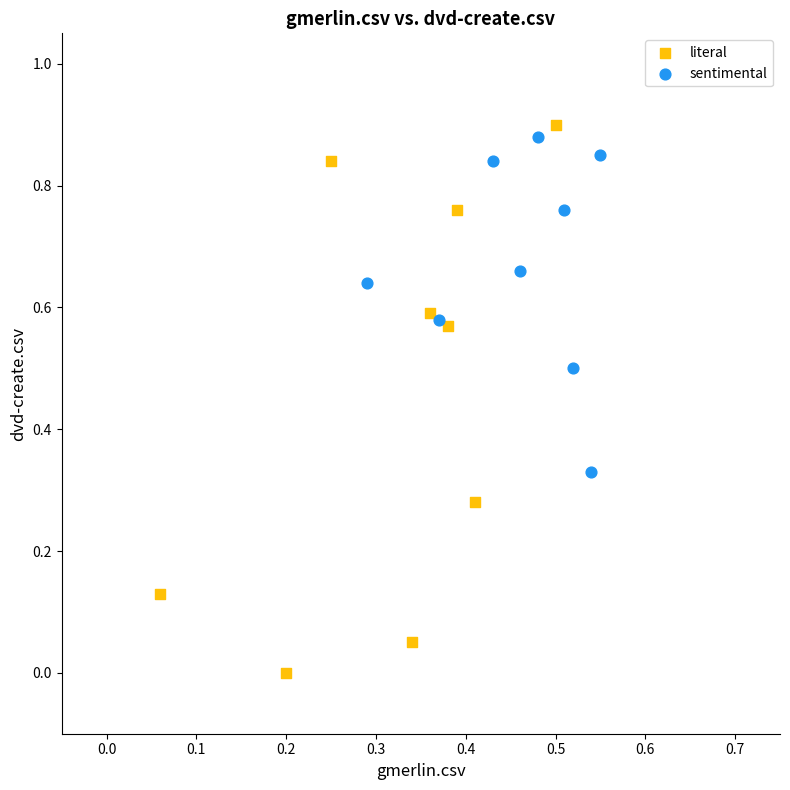

What are all the series names shown in the legend?

literal, sentimental